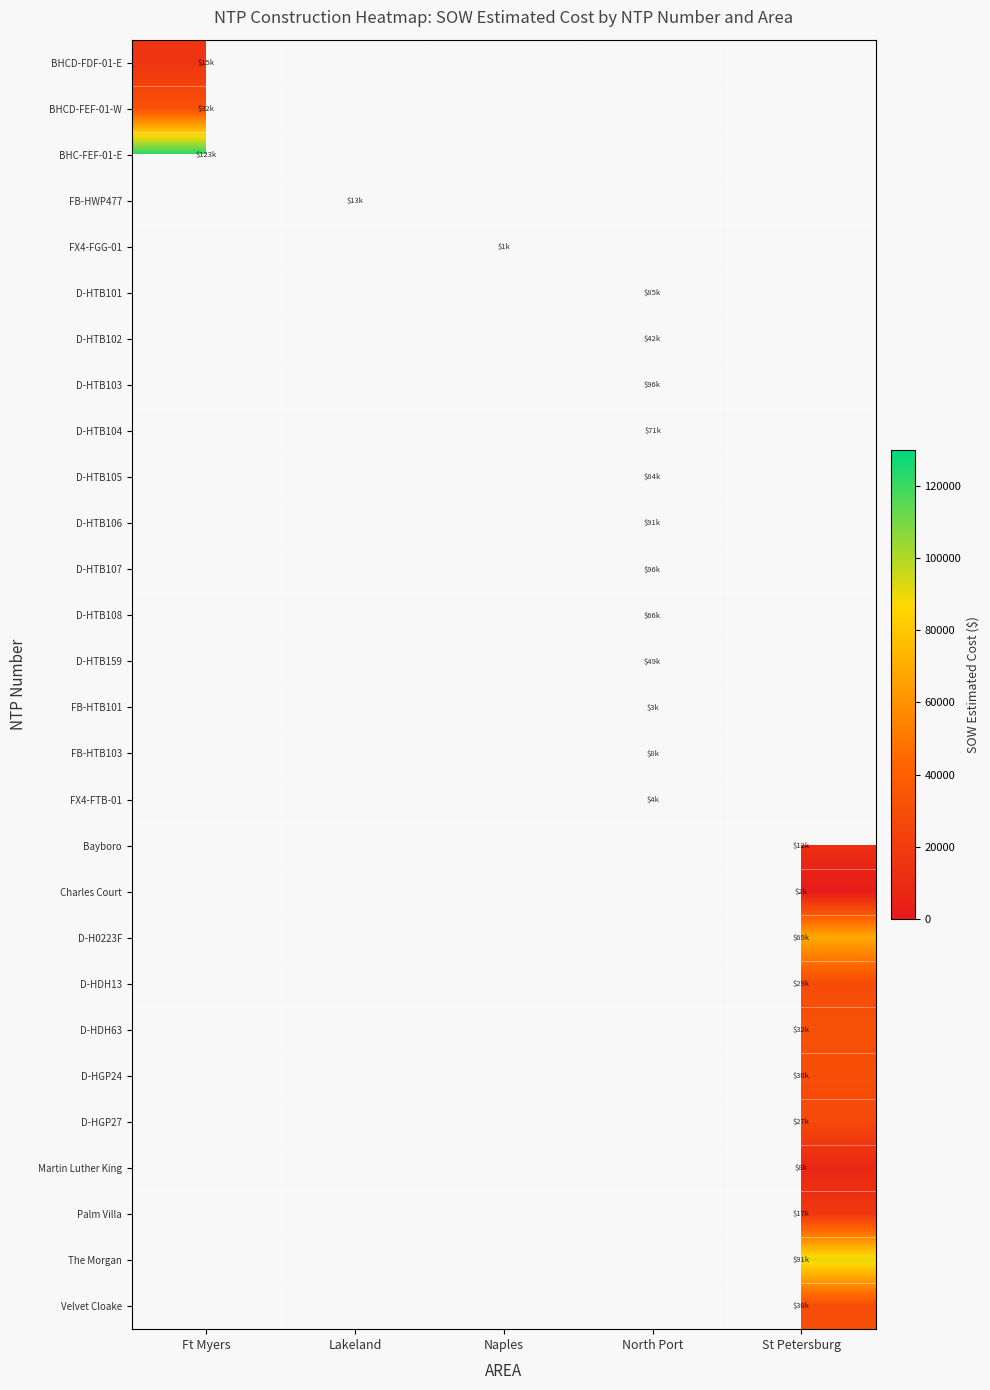

Is it true that Charles Court equals 1618.8 at St Petersburg?

True